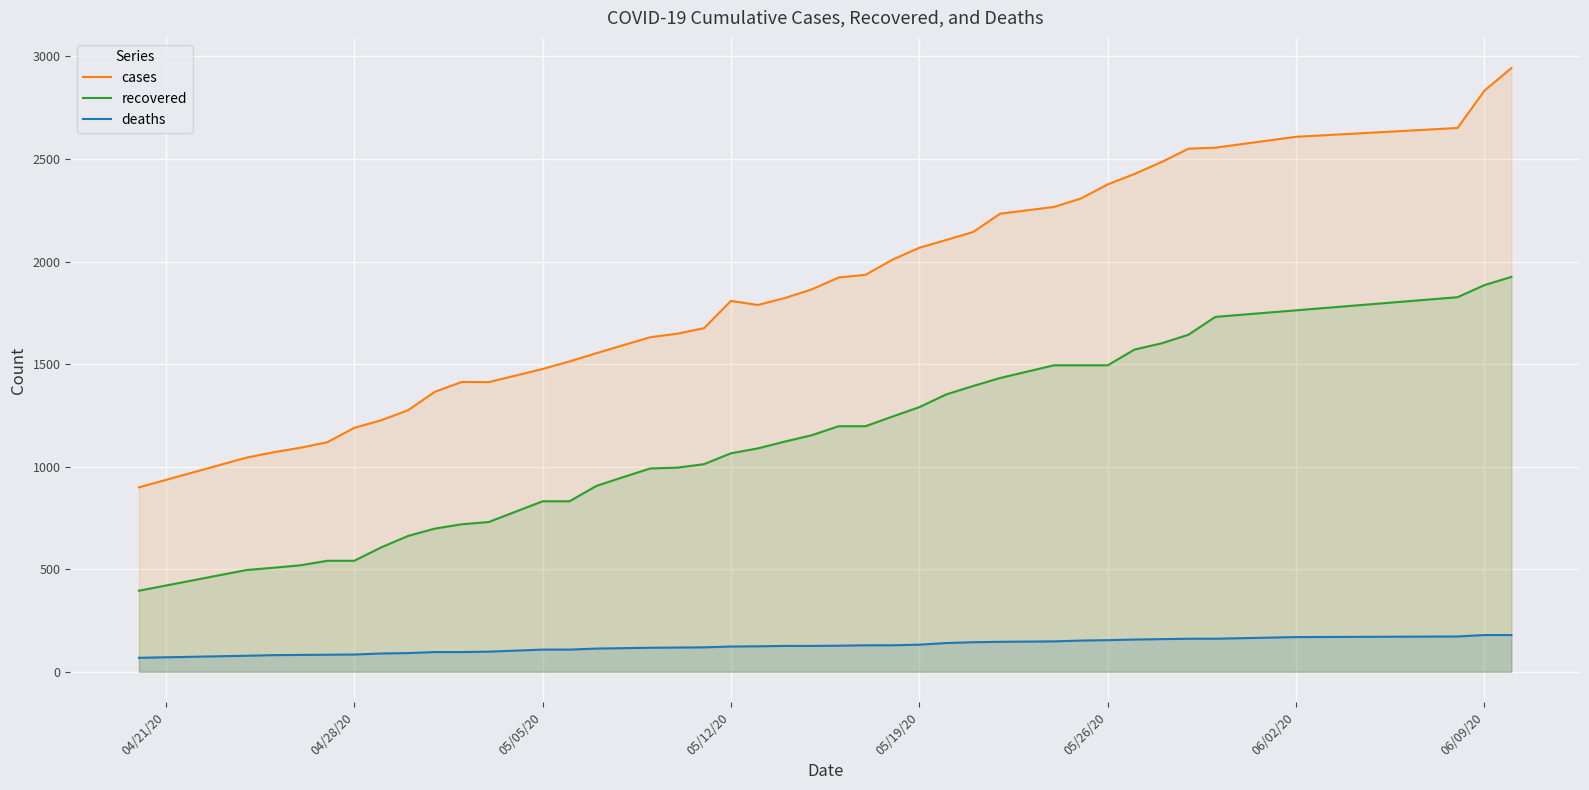

Rank the series by their average value, from highest to lowest.

cases, recovered, deaths